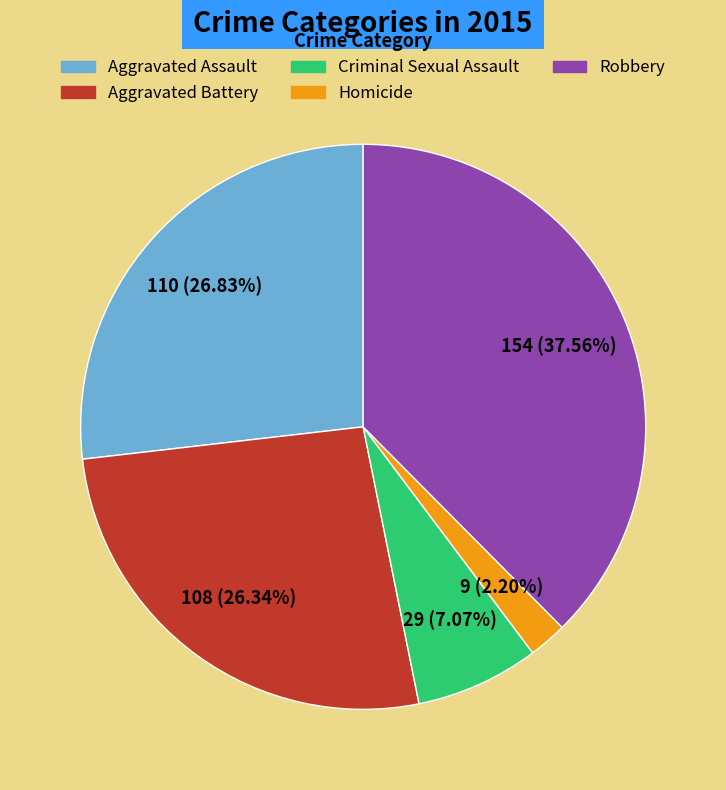

Which slice is the smallest?

Homicide